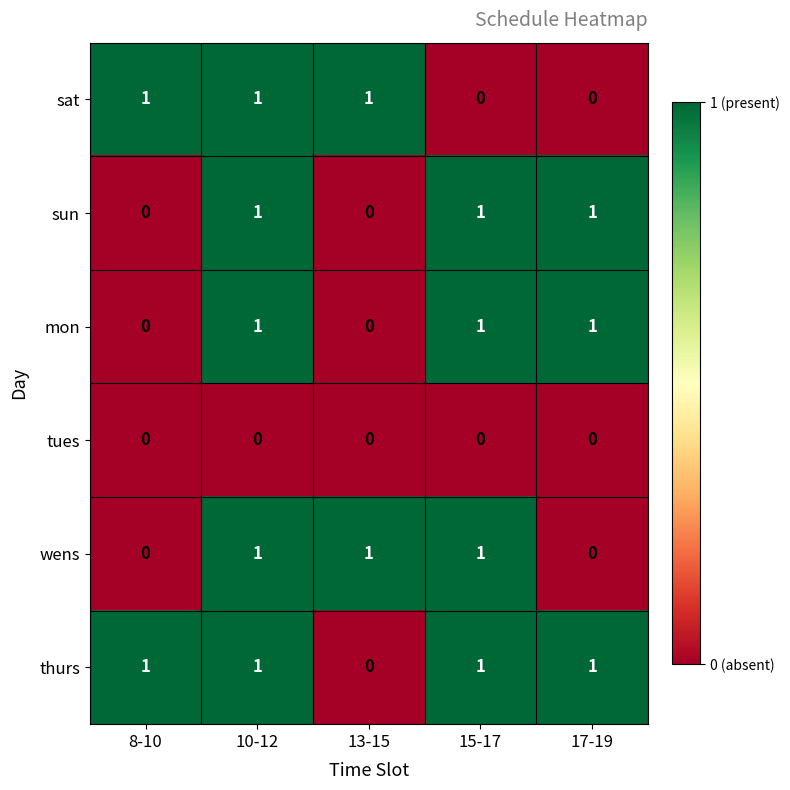

At how many categories does at least one series exceed 0?

5